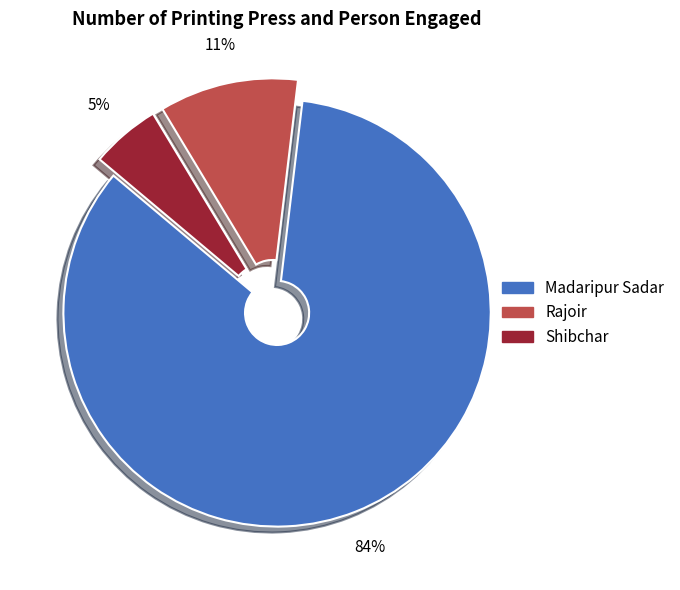

Which has a higher value, Shibchar or Madaripur Sadar?

Madaripur Sadar